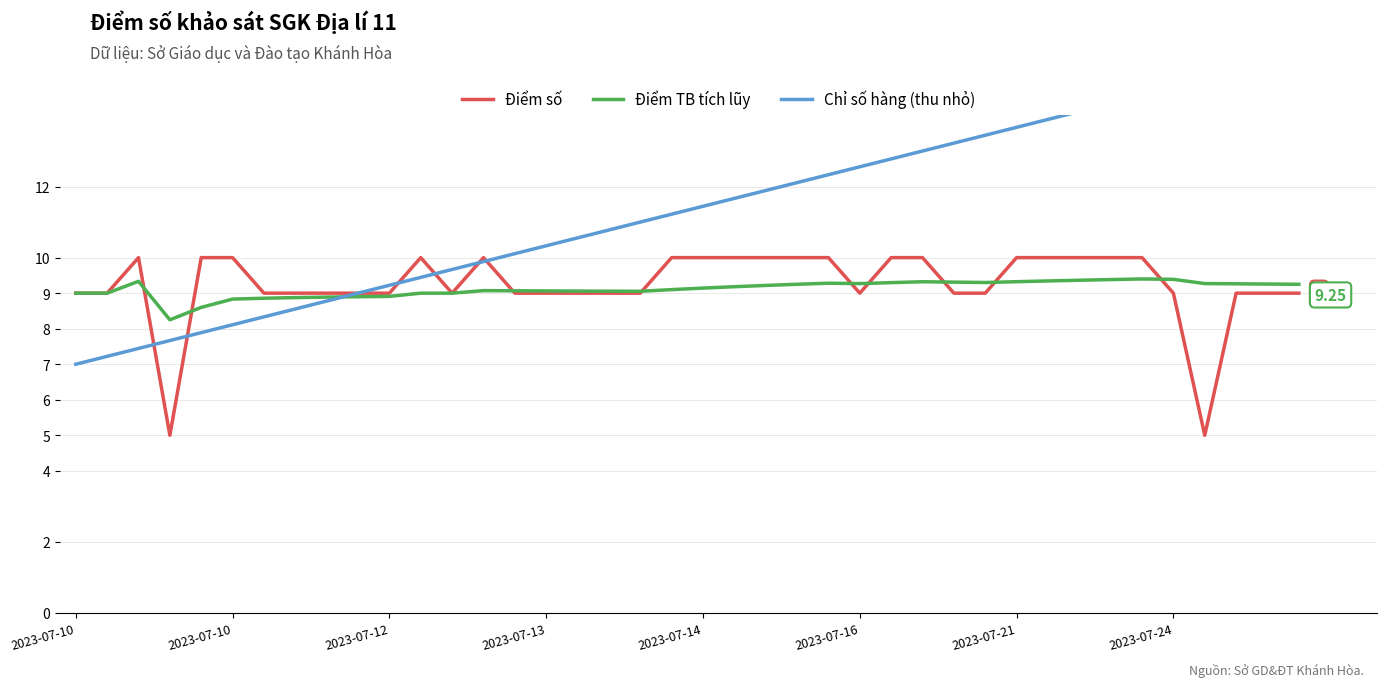

True or false: Điểm số and Điểm TB tích lũy cross at least once.

True